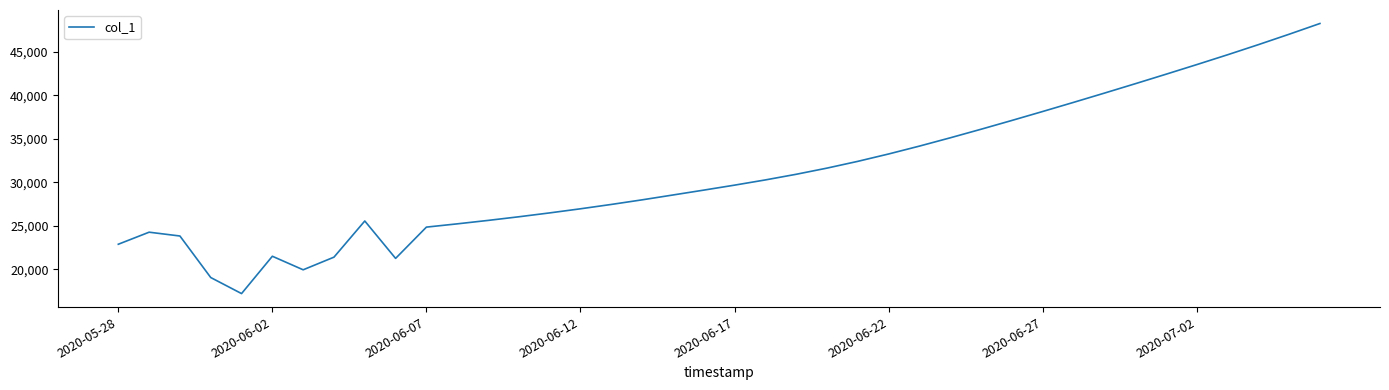

What is the smallest value displayed?

17190.0